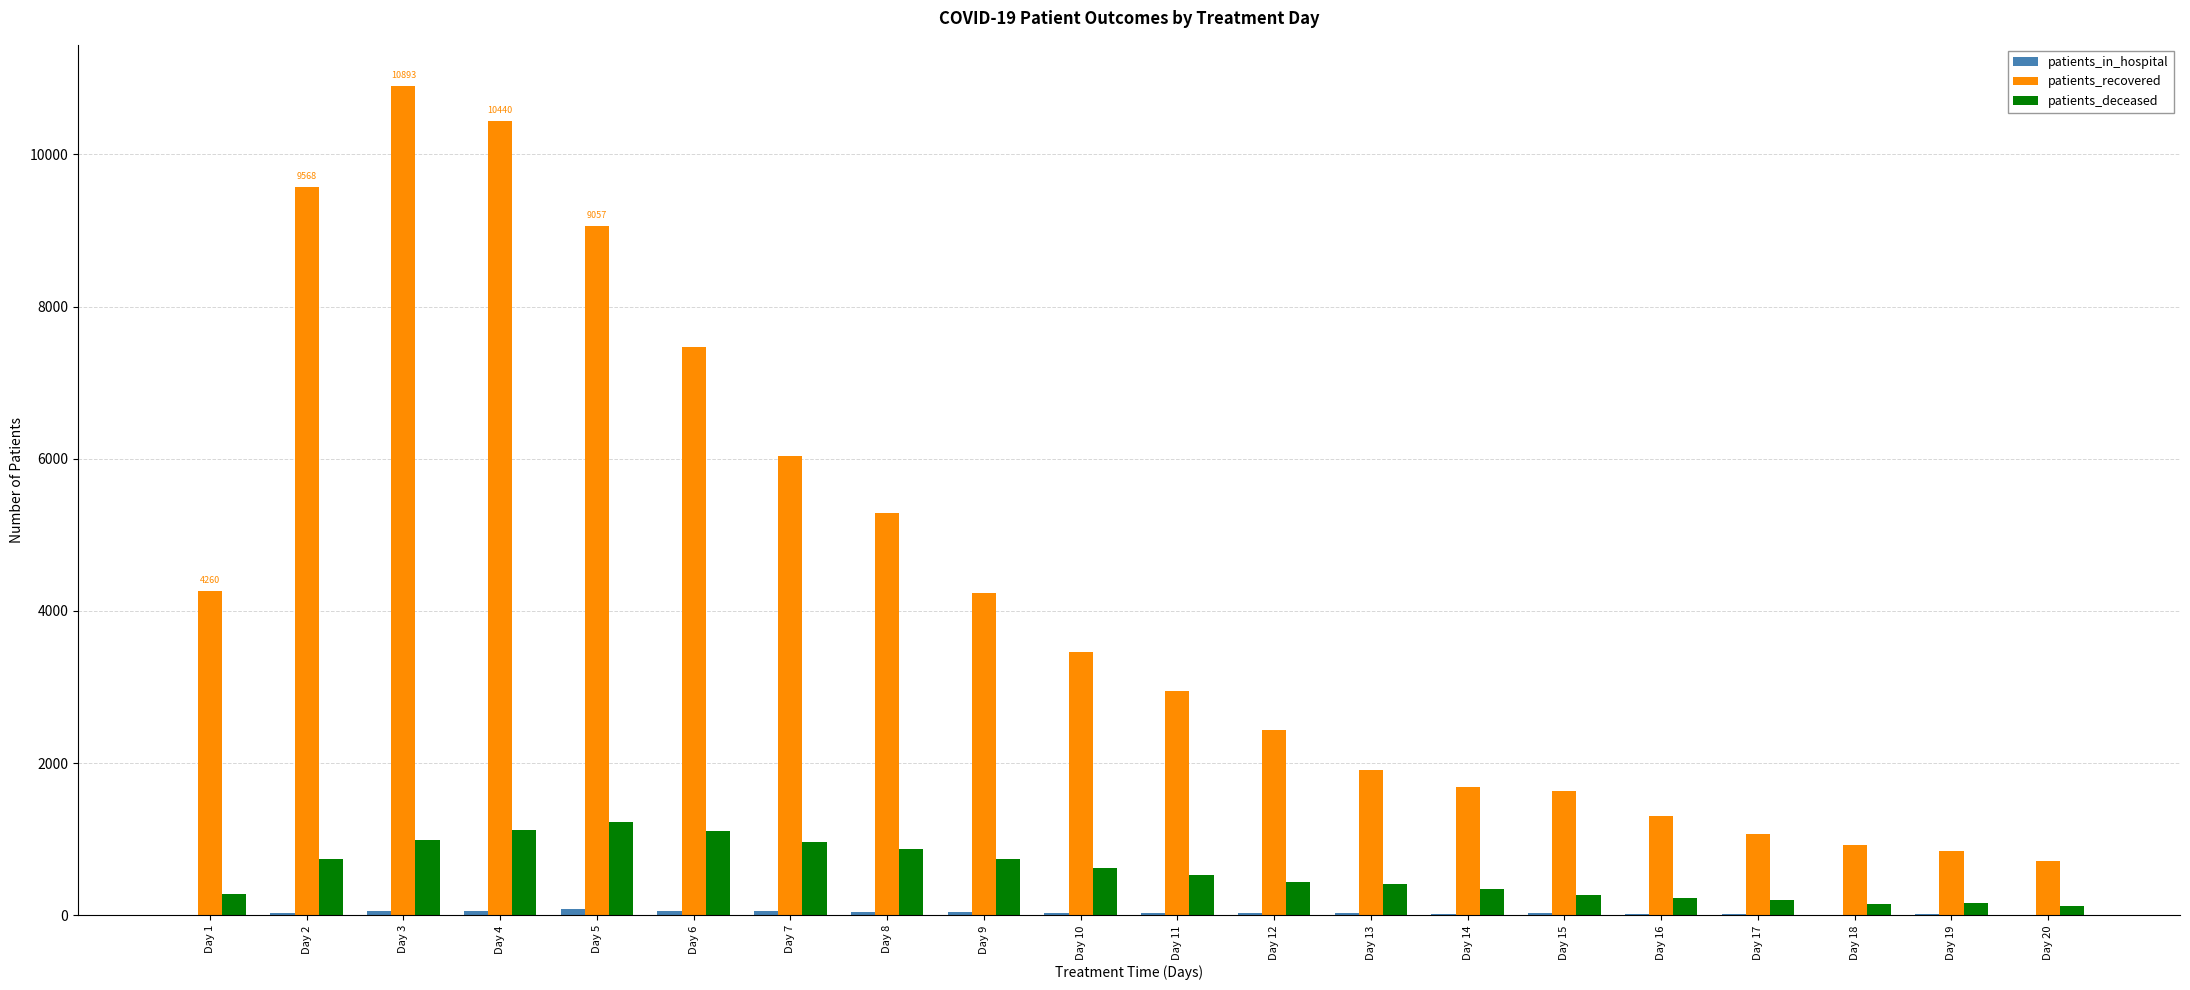

Are the bars horizontal?

No